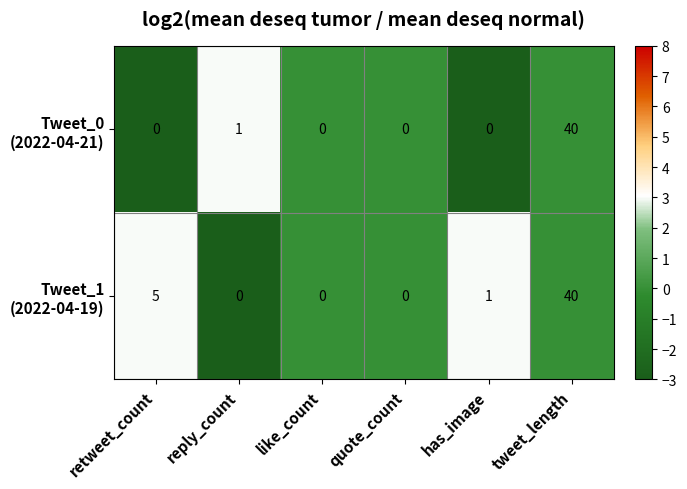

Which category has the highest value across all series?

tweet_length